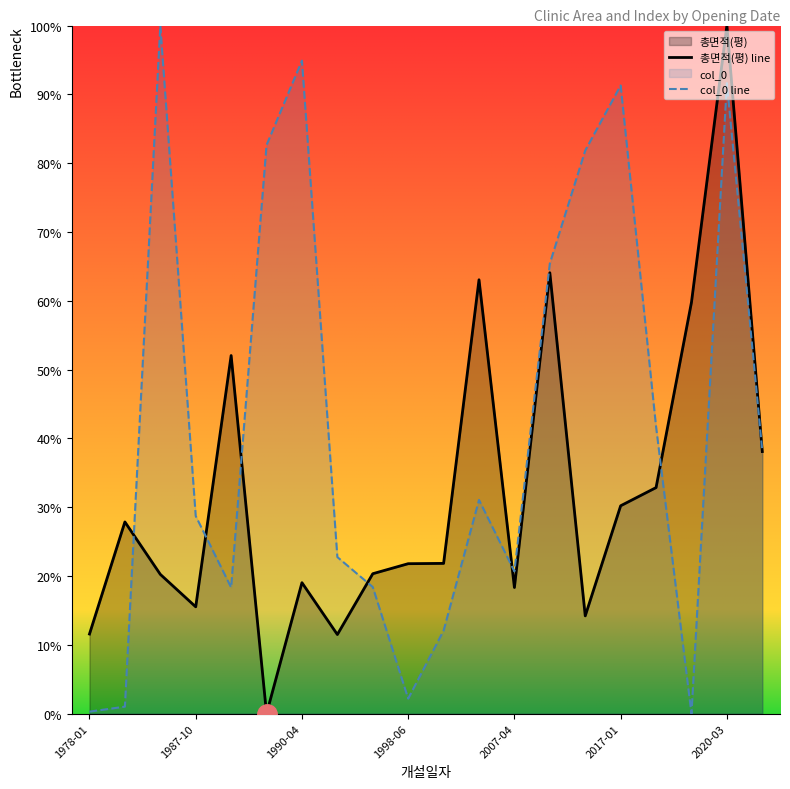

Reading left to right, transcribe all the data shown in this chart.

총면적(평) line: 11.6	27.9	20.2	15.5	52.0	0.0	19.0	11.5	20.3	21.8	21.8	63.1	18.3	64.1	14.2	30.2	32.9	59.8	100.0	38.1
col_0 line: 0.3	1.0	100.0	28.7	18.3	82.6	94.9	22.8	18.4	2.2	12.1	31.1	20.7	65.4	81.8	91.3	41.7	0.0	91.6	38.2